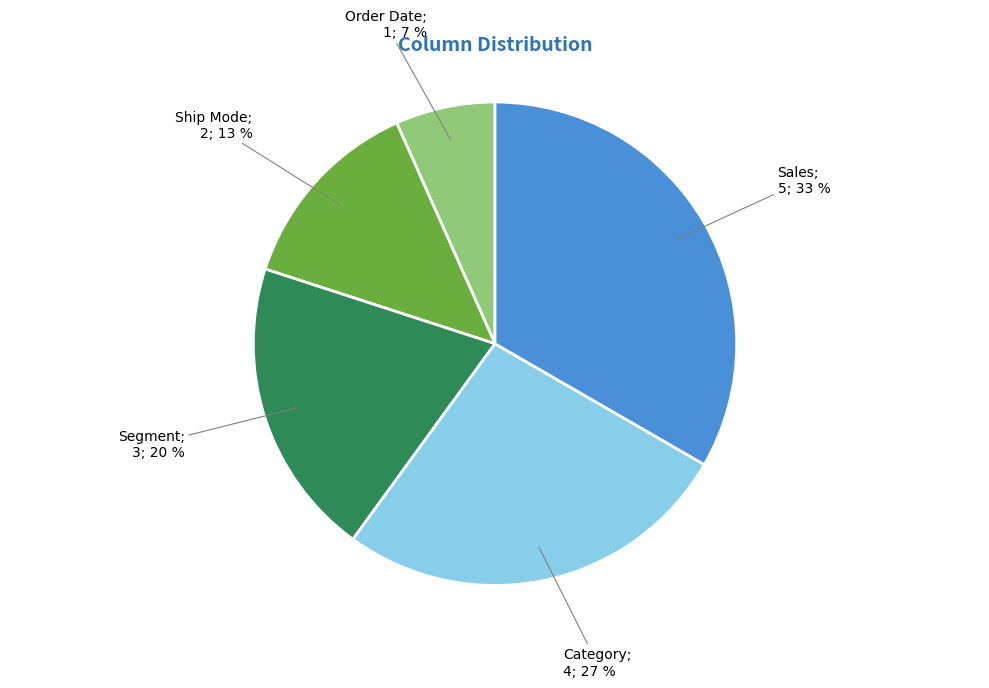

Is there a majority slice in this chart?

No